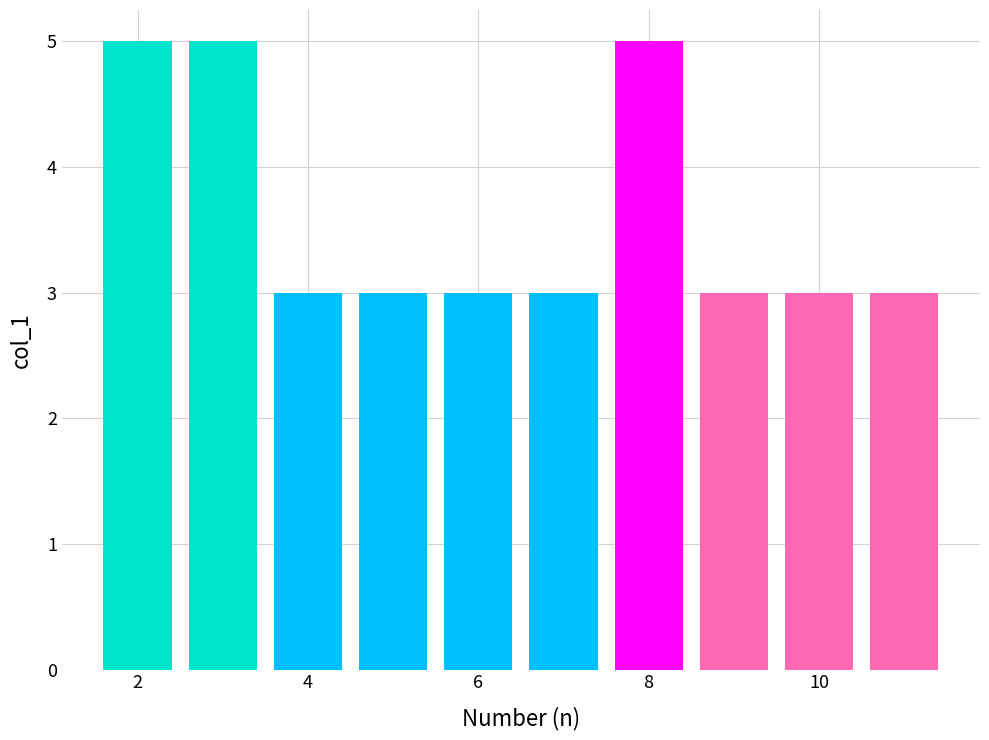

Read the value at 4.

3